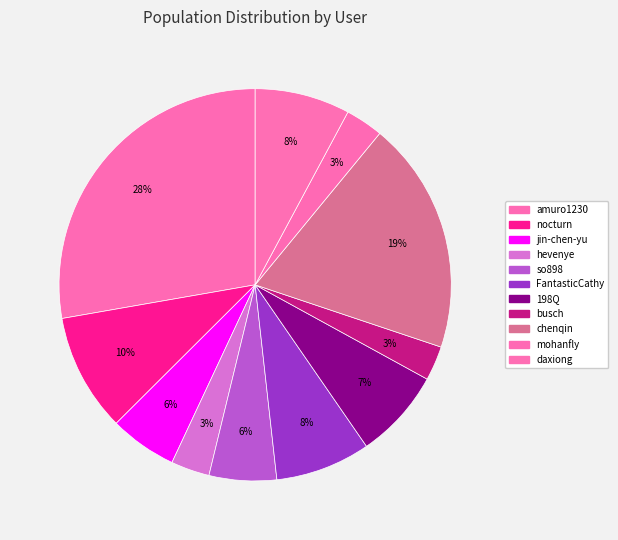

Rank the categories by value from highest to lowest.

amuro1230, chenqin, nocturn, daxiong, FantasticCathy, 198Q, so898, jin-chen-yu, hevenye, mohanfly, busch